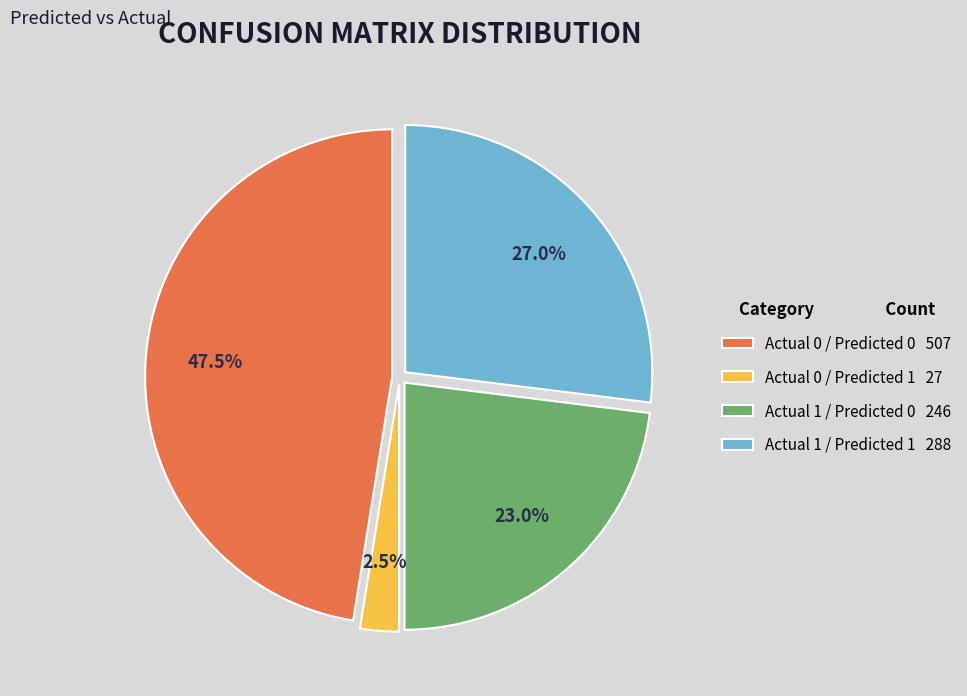

Does any single category account for the majority?

No